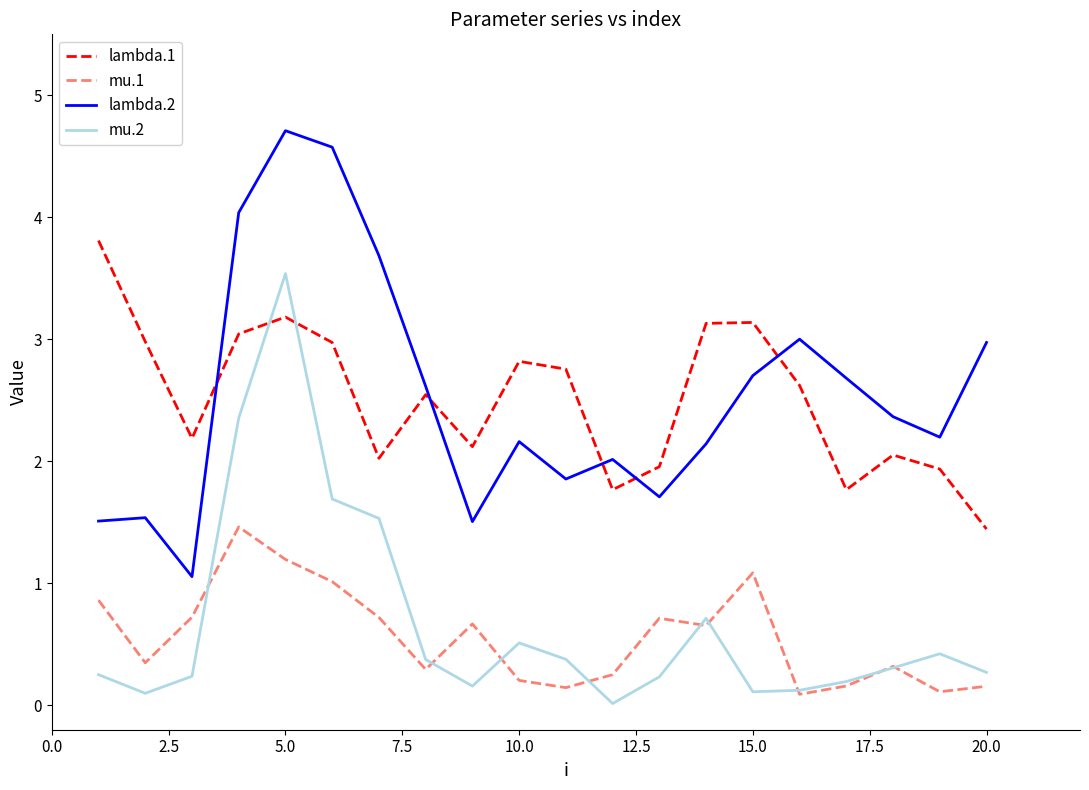

What is the difference between the maximum and minimum values in the mu.2 series?

3.5